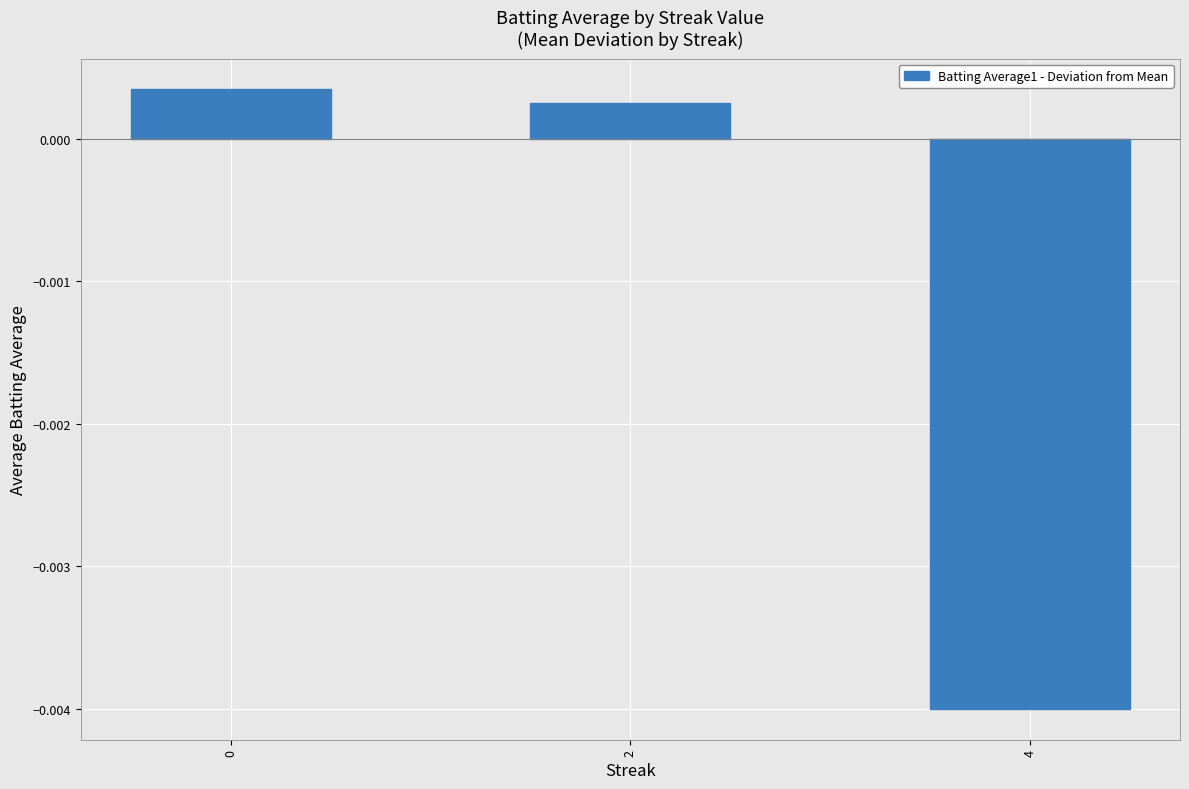

How many negative values are there?

1